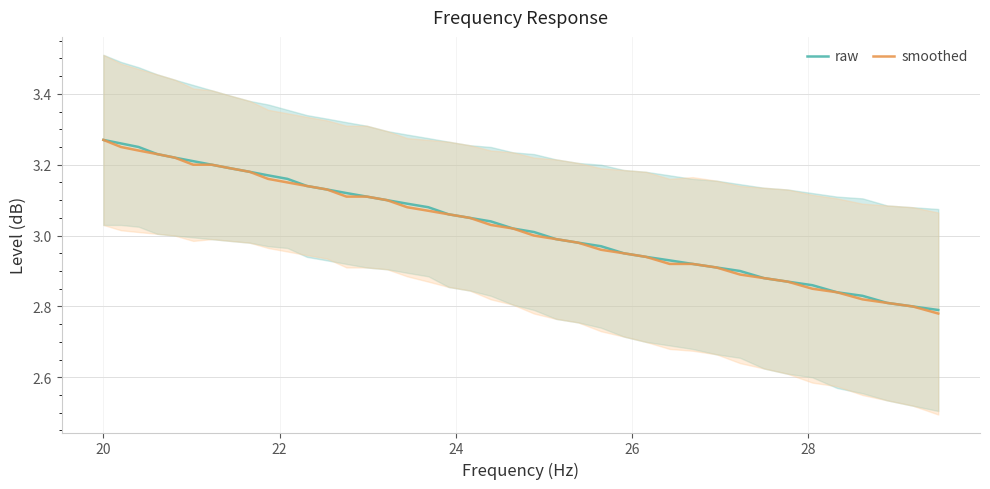

What is the minimum value shown in the chart?

2.8